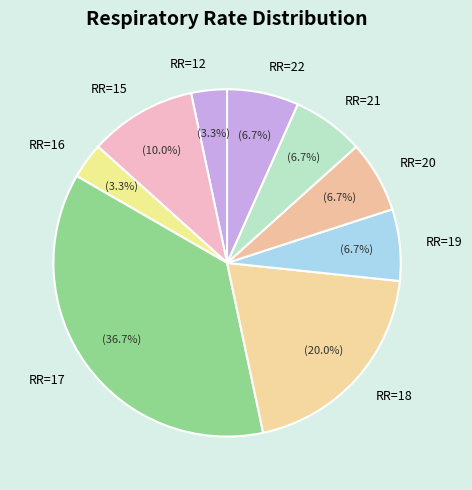

What is the total percentage of RR=15 and RR=19?

16.7%